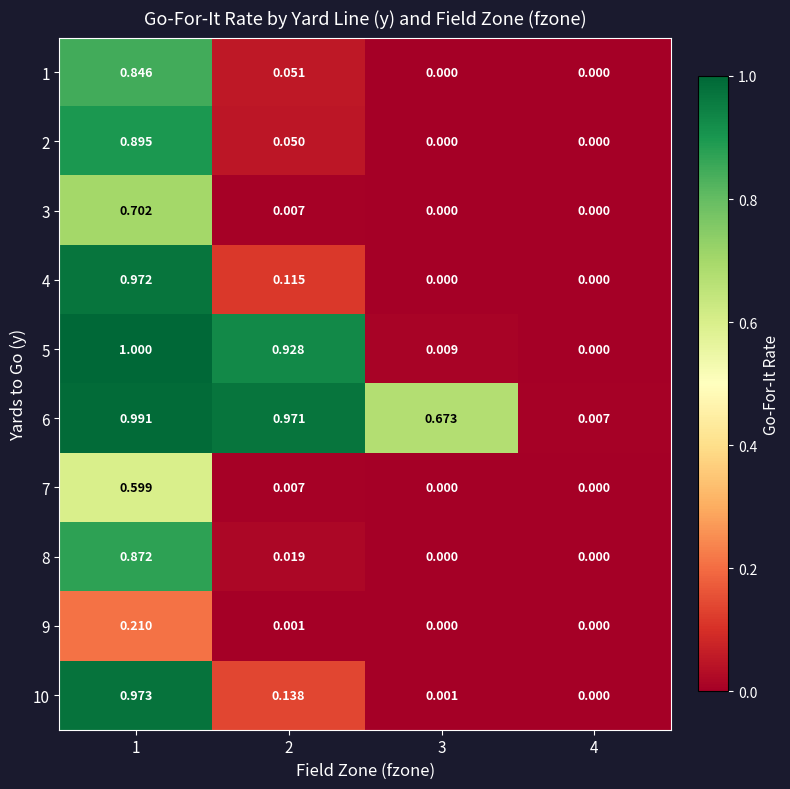

Which series has the widest spread of values?

5